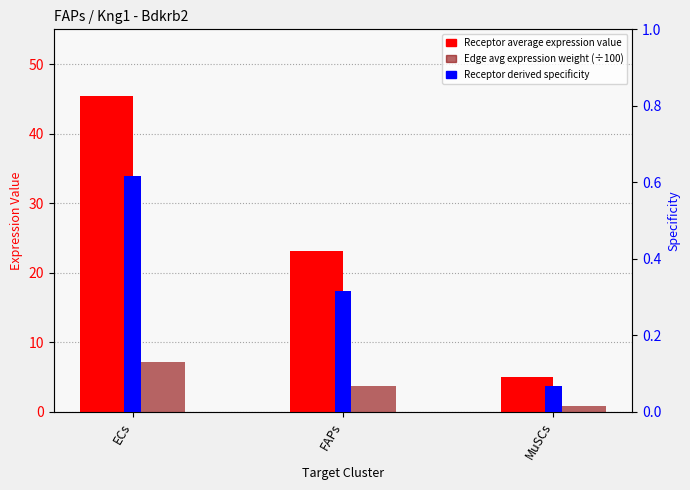

Reading right to left, what are all the values shown in this chart?

Receptor average expression value: MuSCs=5.0	FAPs=23.2	ECs=45.4
Edge avg expression weight (÷100): MuSCs=0.8	FAPs=3.6	ECs=7.1
Receptor derived specificity: MuSCs=0.1	FAPs=0.3	ECs=0.6